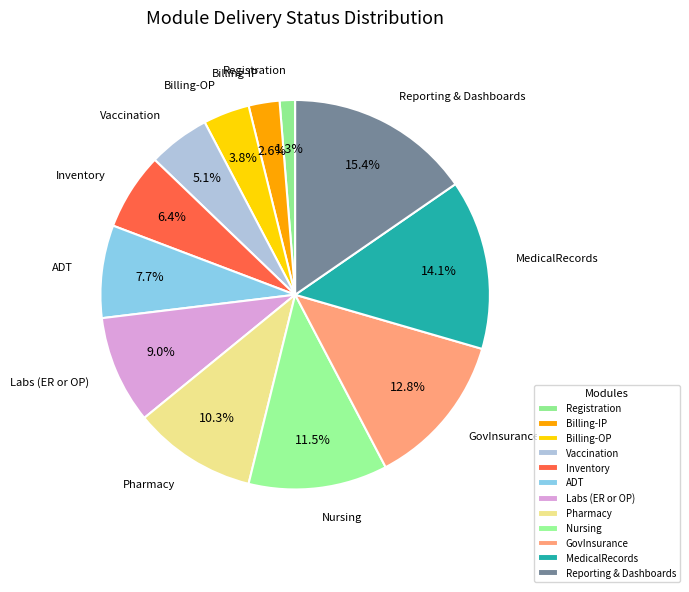

How many slices are in this pie chart?

12